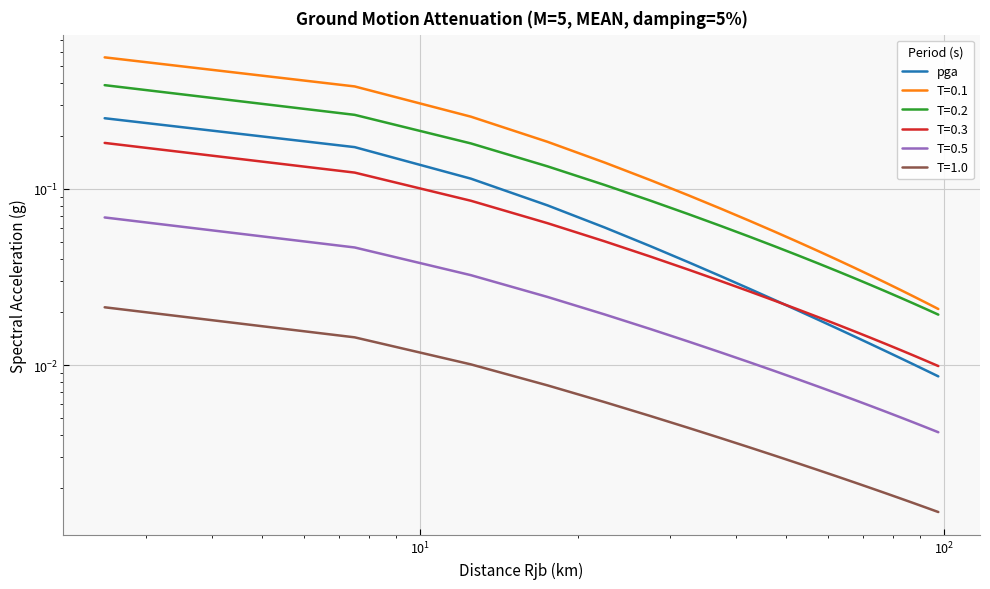

Does the chart display data point markers on the line(s)?

No